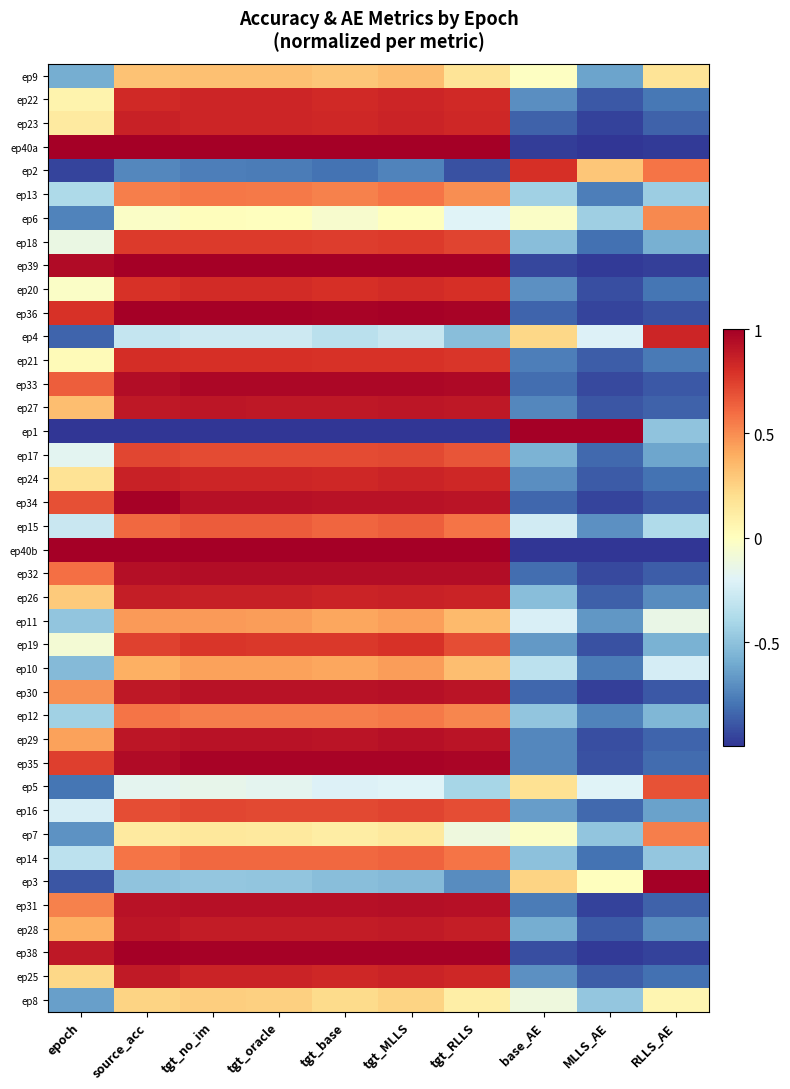

Which has a higher value, RLLS_AE or MLLS_AE?

RLLS_AE